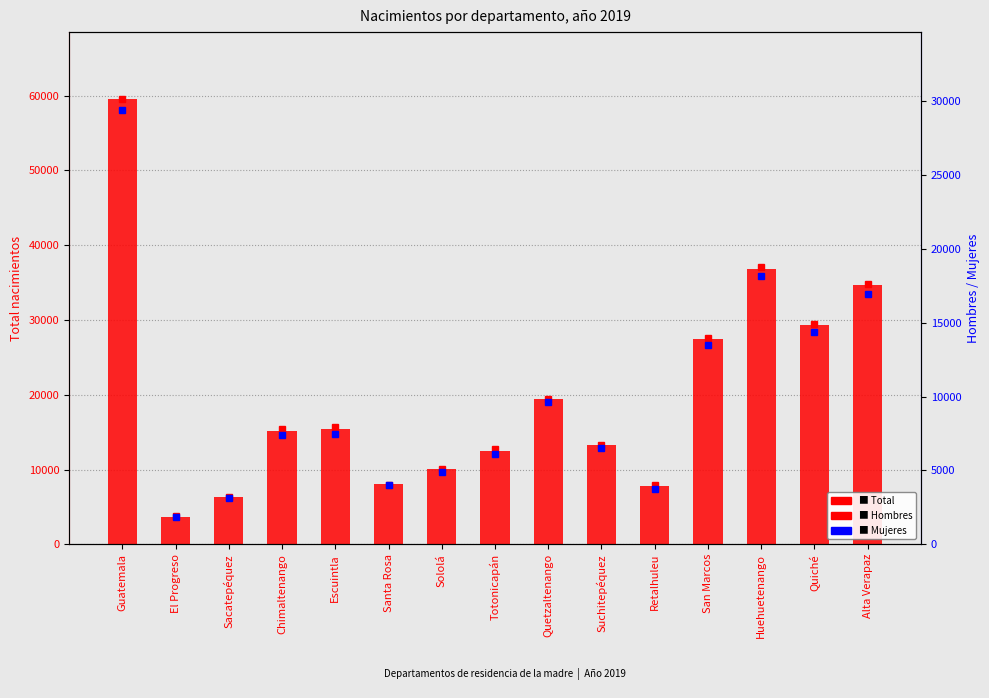

What value does the Hombres series have at Huehuetenango, to the nearest 10?

18750